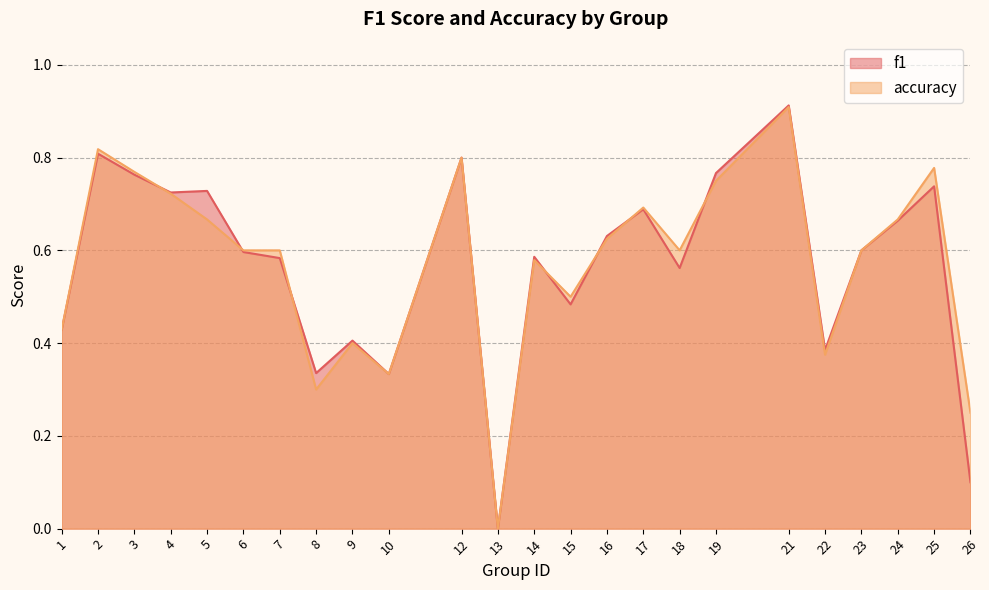

Does the chart display data point markers on the line(s)?

No